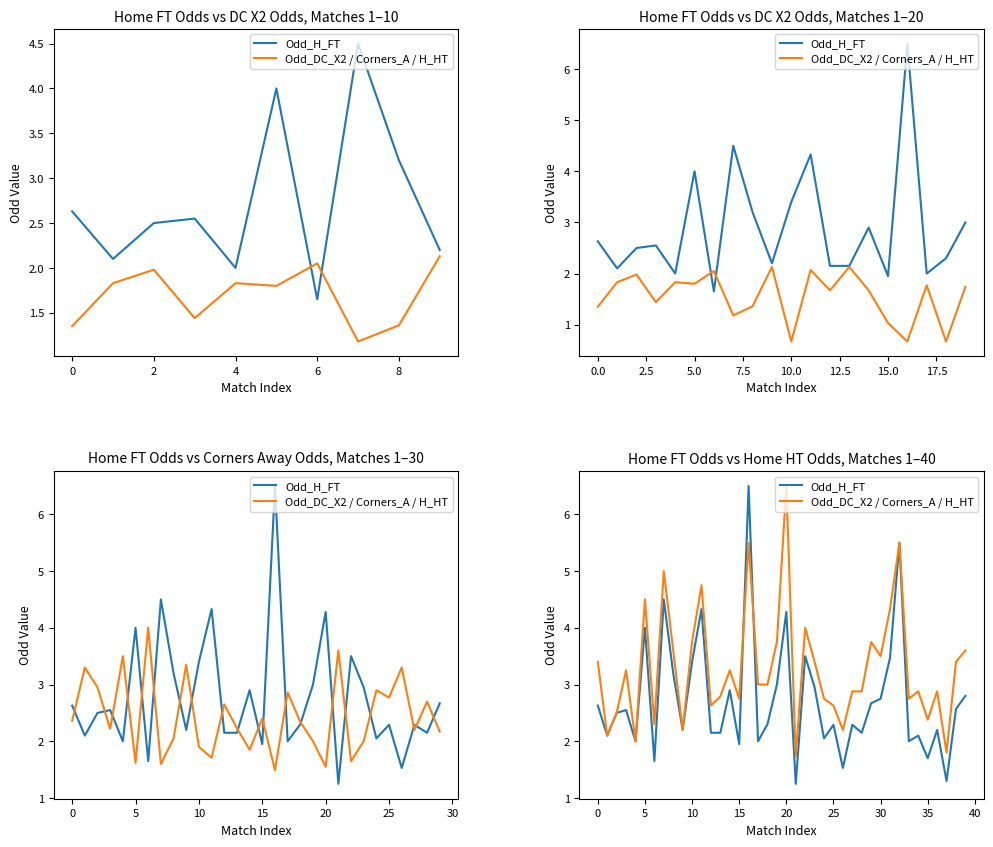

How many interior local peaks does the Odd_H_FT series have?

13